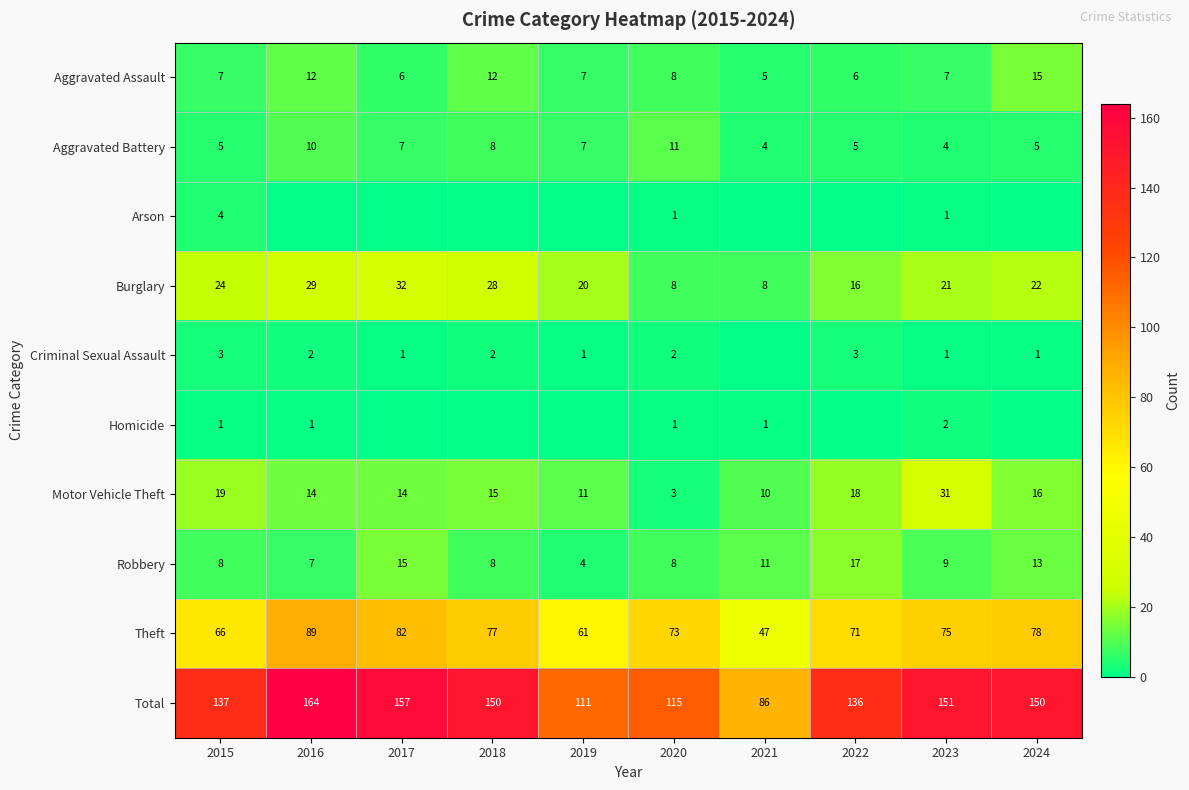

How many categories are shown in the chart?

10